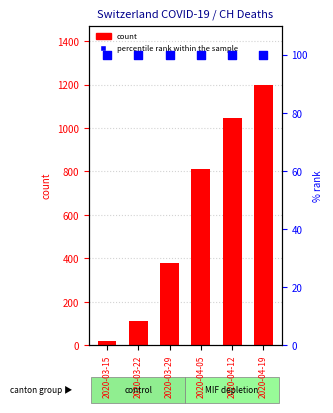

At which category is the sum across all series the highest?

2020-04-19